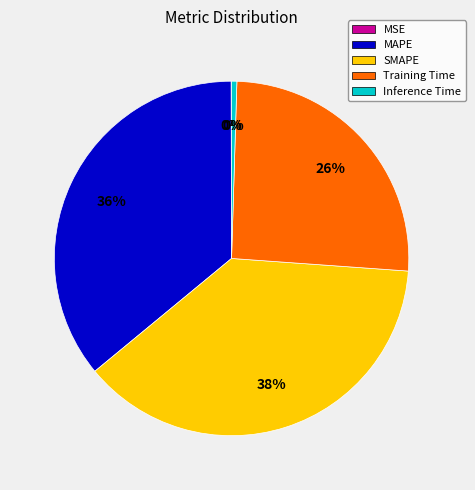

Combined, do Inference Time and MAPE account for over 50%?

No